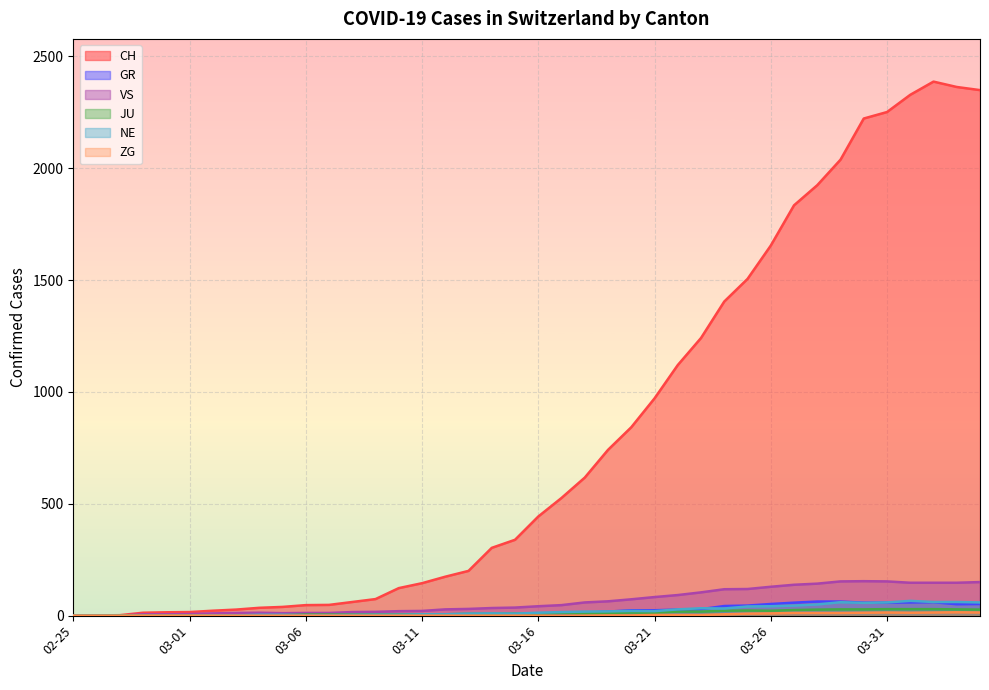

True or false: CH has a value of 74 at 2020-03-09.

True